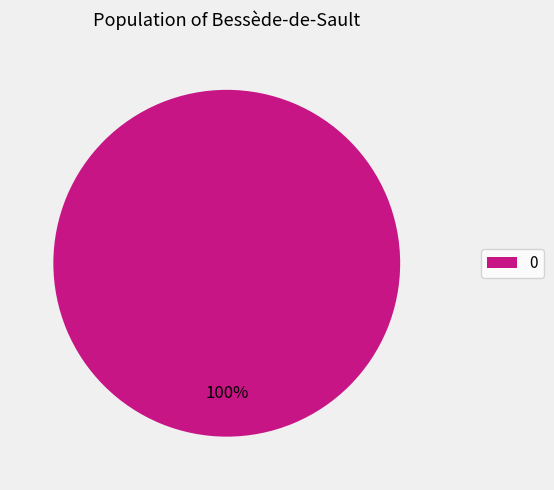

Is there a majority slice in this chart?

Yes